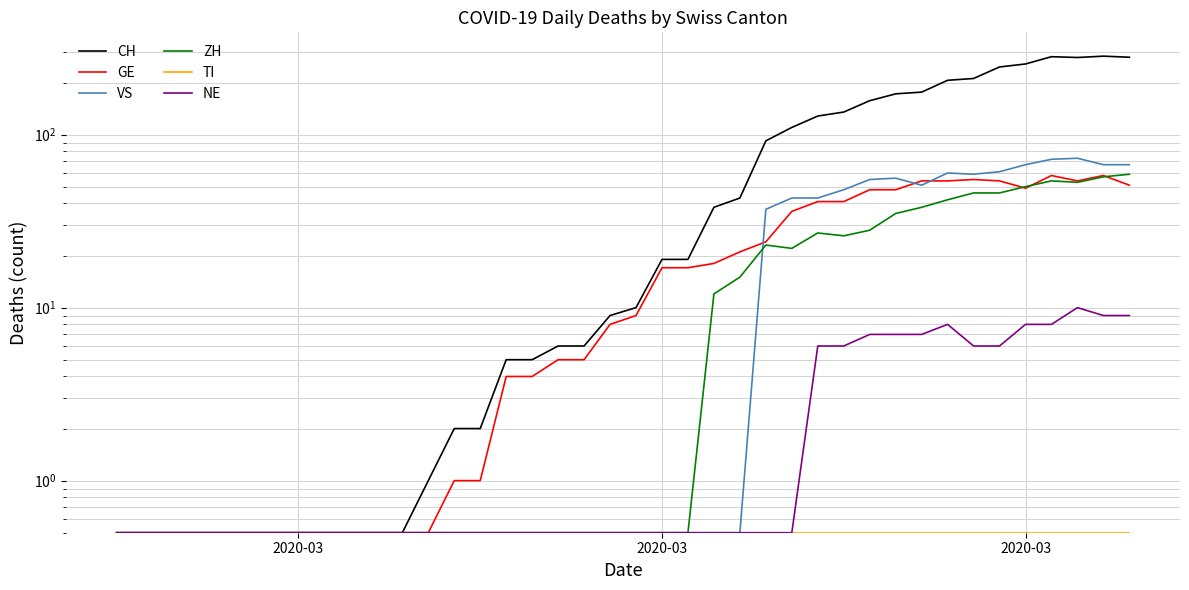

How many lines are shown in the chart?

6